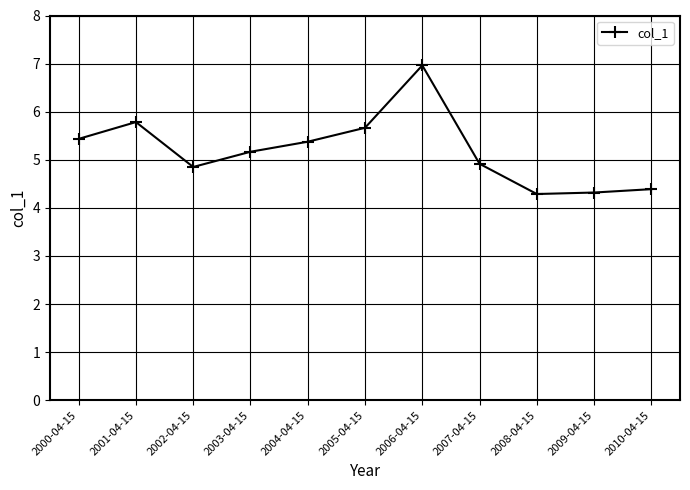

What is the label of the 11th point from the left?

2010-04-15